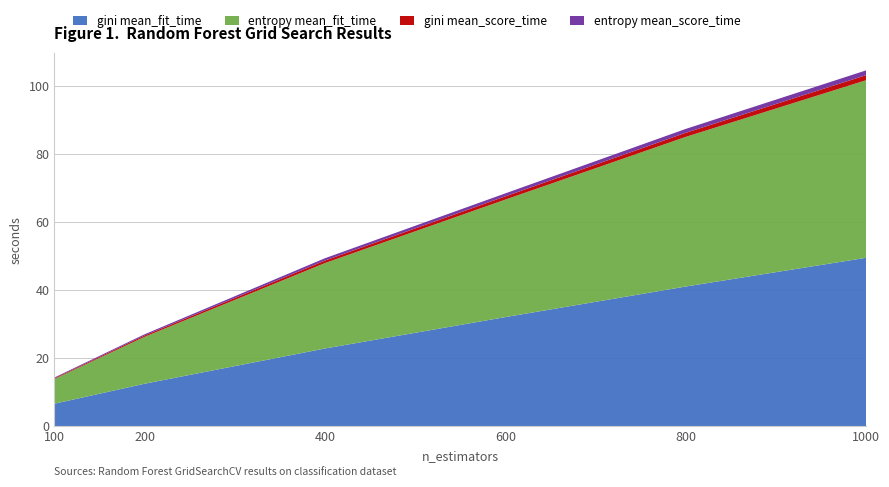

Reading right to left, extract all data points from this chart.

gini mean_fit_time: 1000=49.5	800=41.1	600=32.1	400=22.9	200=12.5	100=6.7
entropy mean_fit_time: 1000=52.2	800=43.9	600=34.5	400=25.1	200=13.8	100=7.3
gini mean_score_time: 1000=1.5	800=1.2	600=1.0	400=0.7	200=0.4	100=0.2
entropy mean_score_time: 1000=1.4	800=1.1	600=0.9	400=0.7	200=0.4	100=0.2